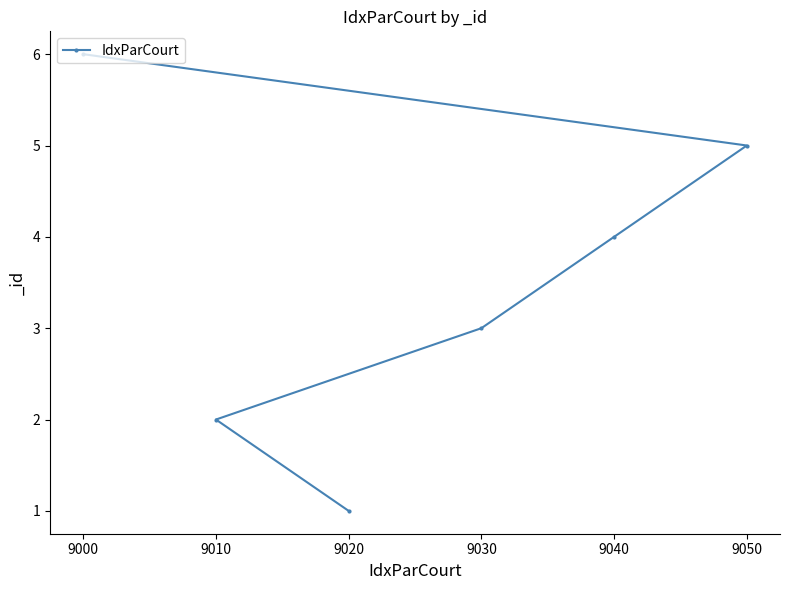

Reading right to left, extract all data points from this chart.

9050=5	9040=4	9030=3	9020=1	9010=2	9000=6